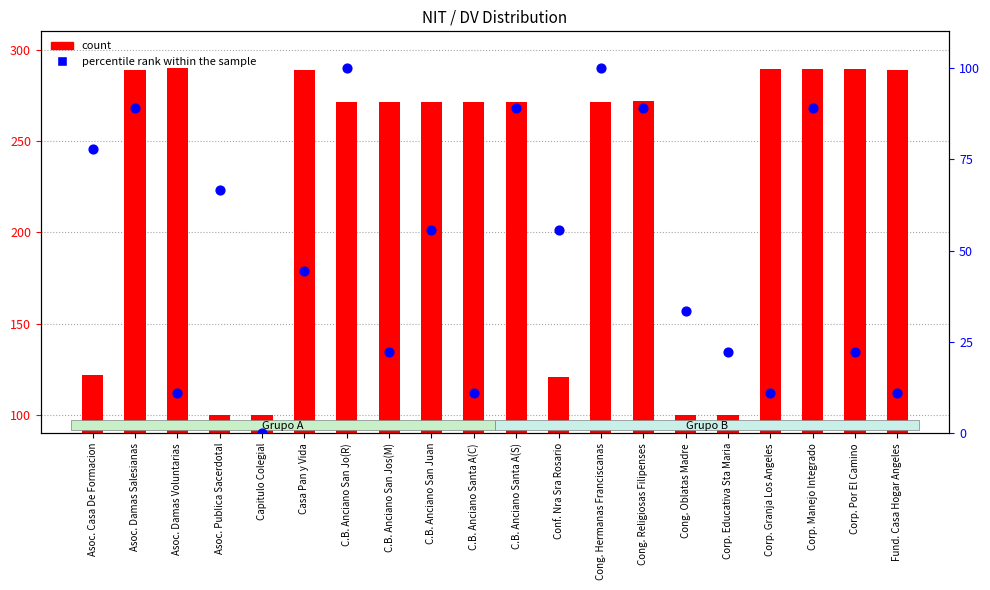

What is the total value across all series at C.B. Anciano Santa A(C)?

282.5